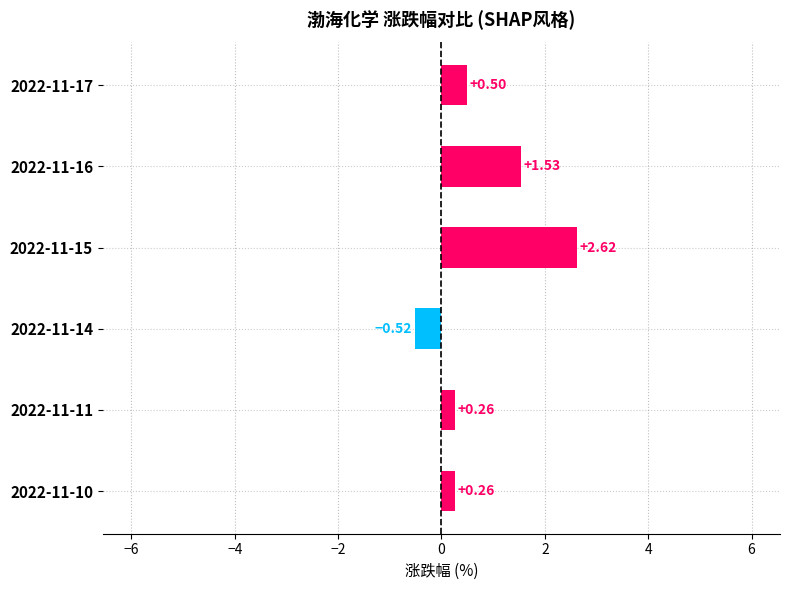

Which has a higher value, 2022-11-17 or 2022-11-11?

2022-11-17